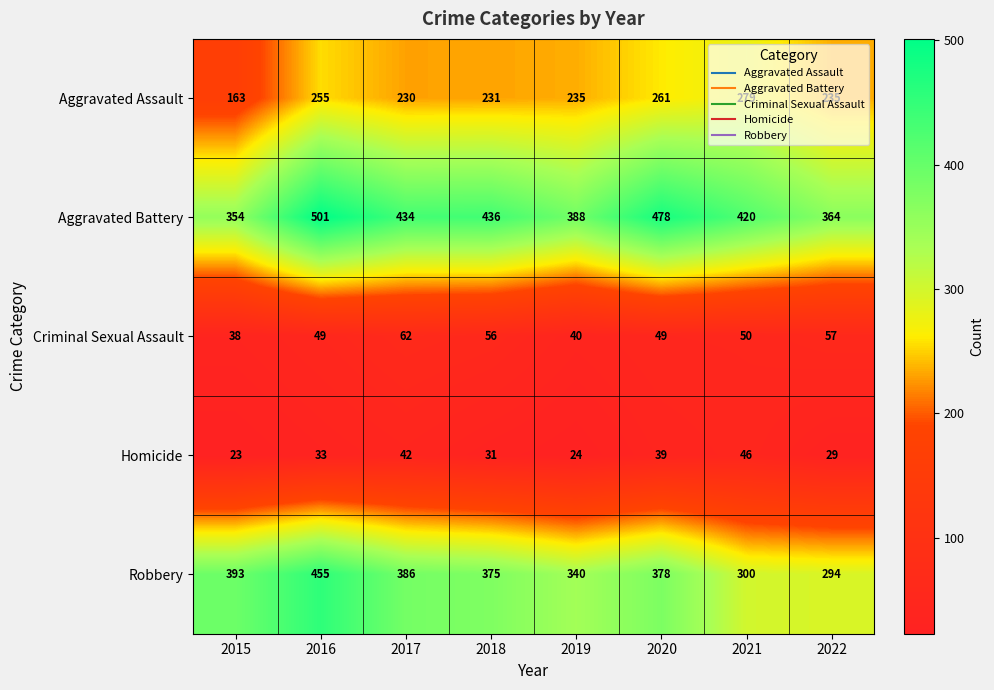

What is the difference between the second highest and minimum values in the Robbery series?

99